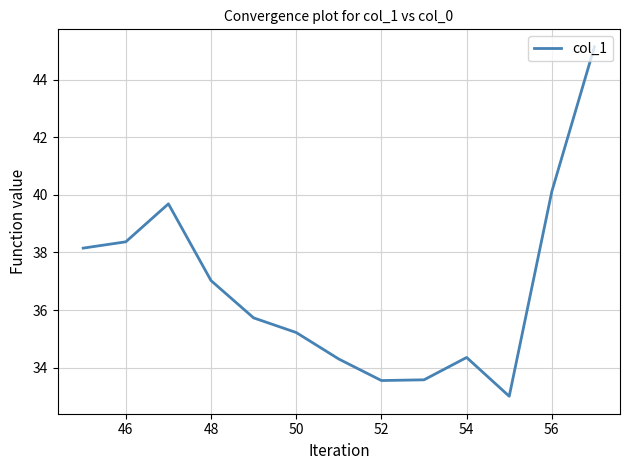

What is the greatest value displayed?

45.1